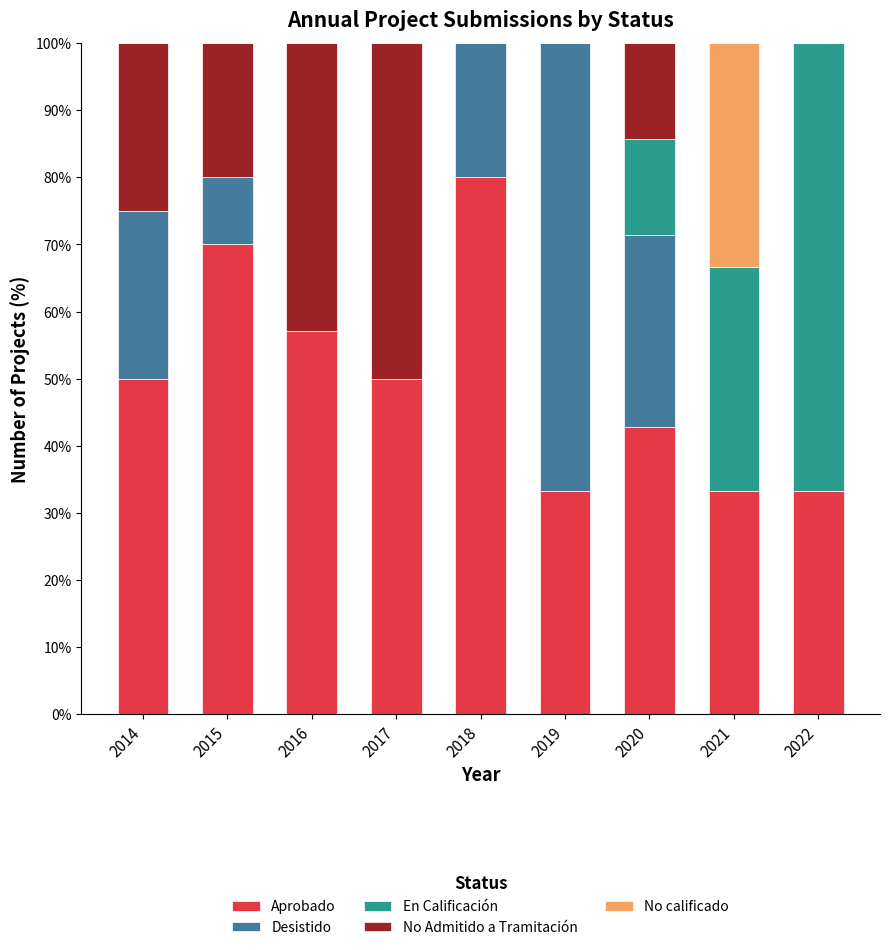

What is the total value across all series at 2020?

100.0